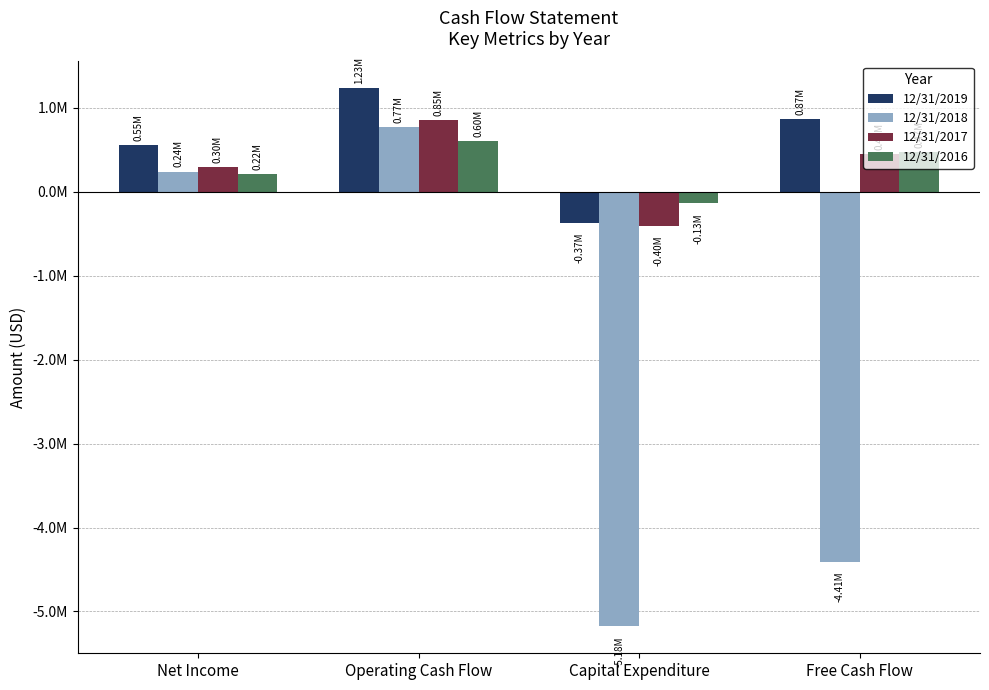

What is the label of the 2nd bar from the right?

Capital Expenditure